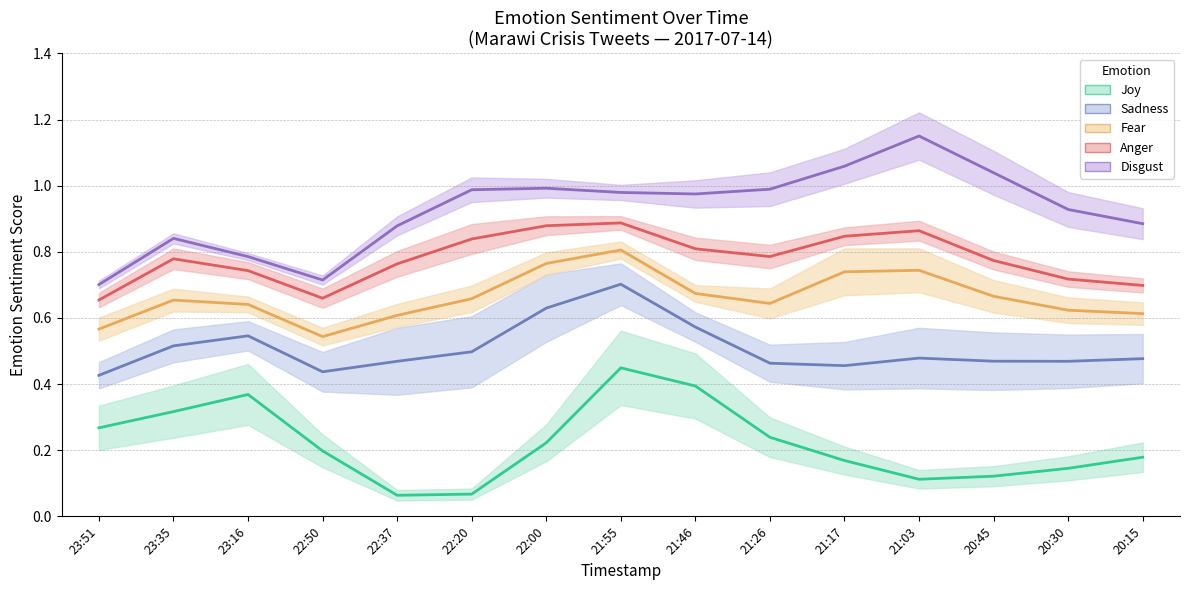

Where is the first local maximum for joy?

23:16